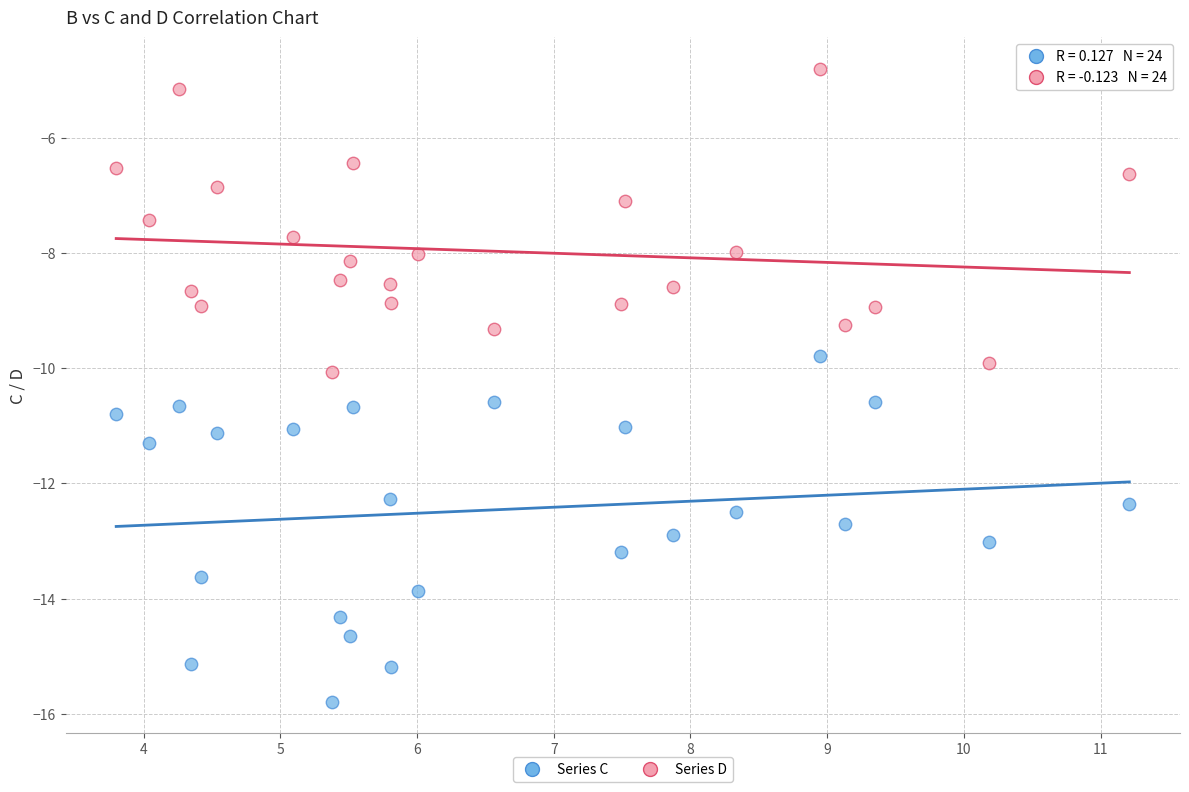

Which series reaches the minimum Y coordinate?

Series C